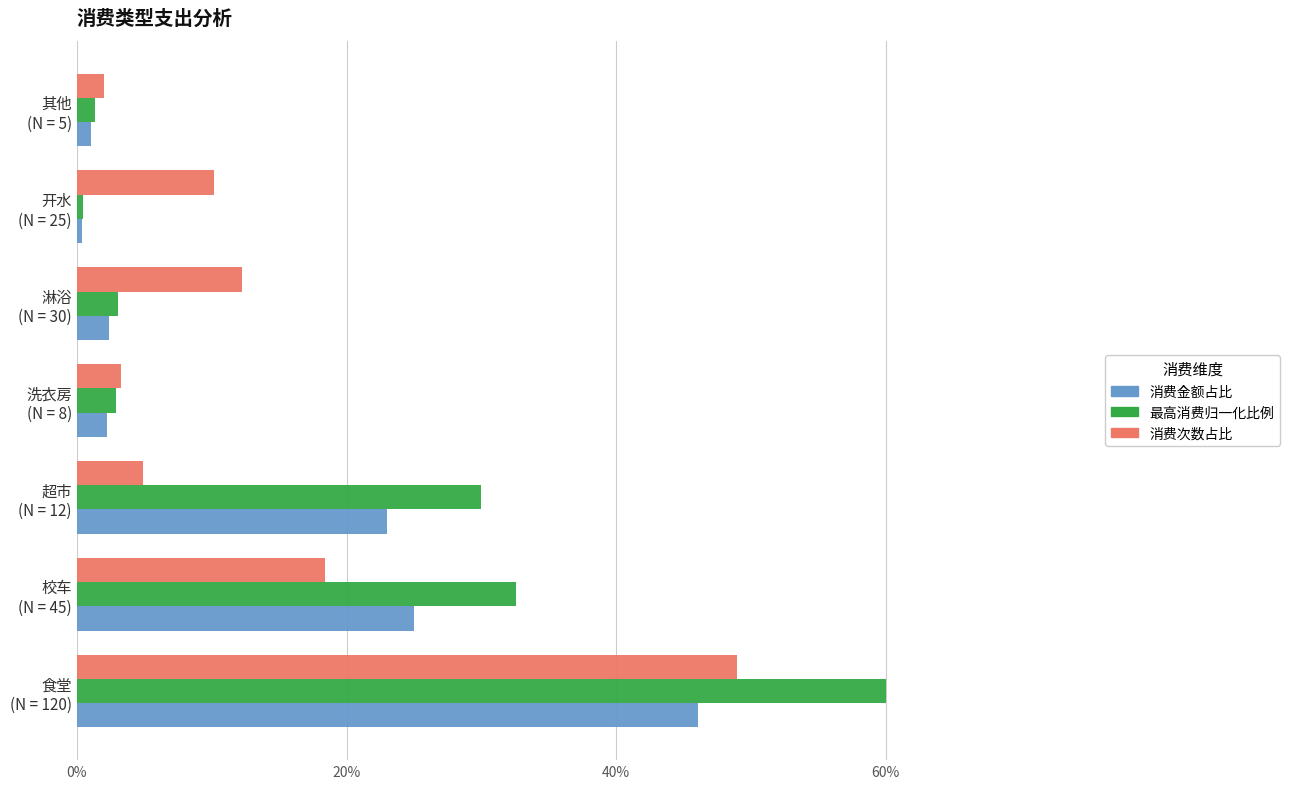

What are all the series names shown in the legend?

消费金额占比, 最高消费归一化比例, 消费次数占比